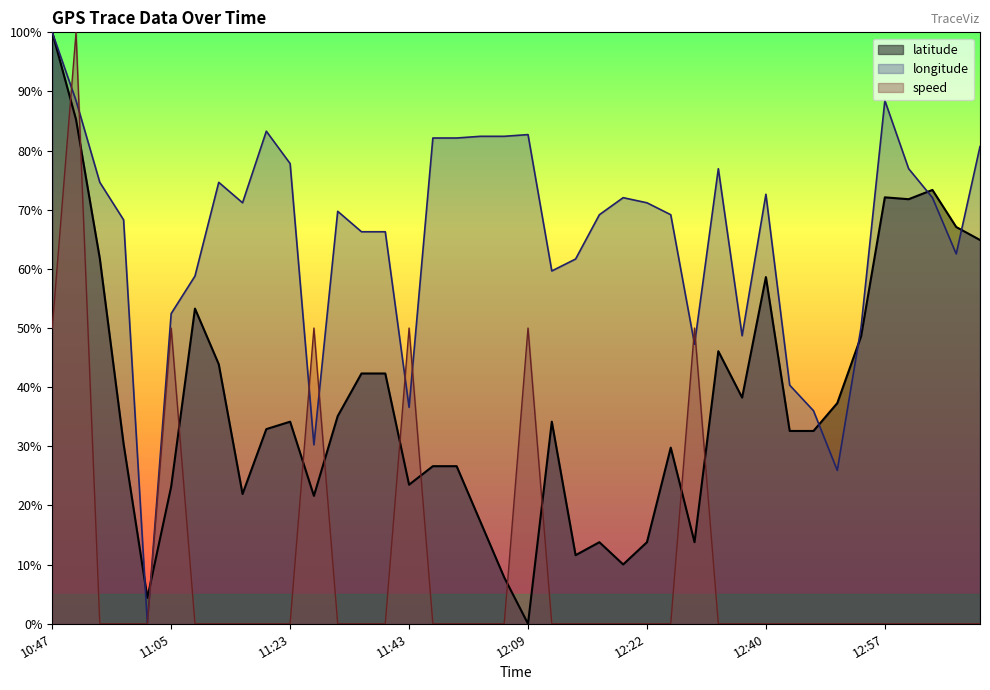

The value of speed at 11:19 is 0.0. True or false?

True